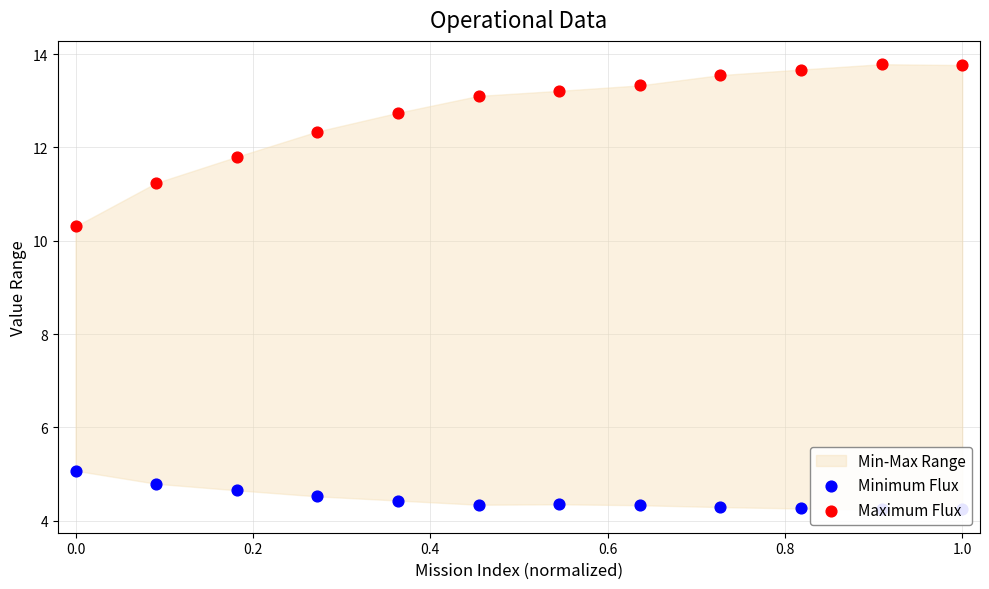

What is the total value across all series at 1.0?

18.0